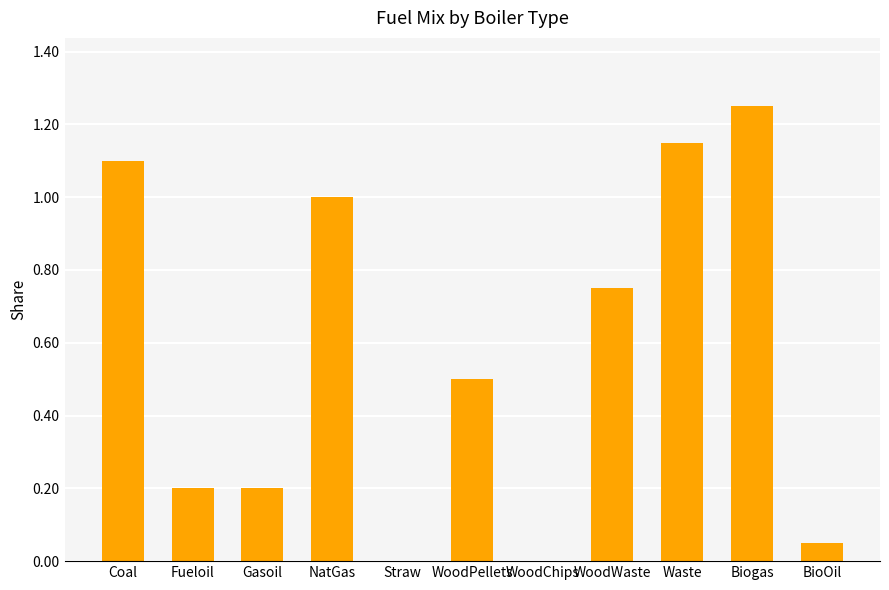

The chart shows a value of 0.2 at Gasoil. True or false?

True